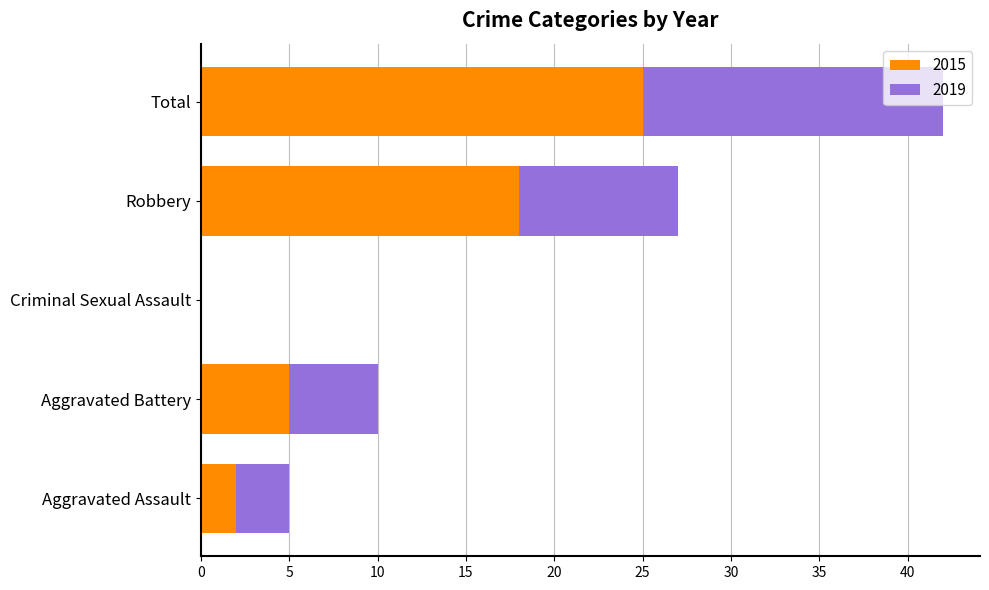

At which category is the sum across all series the highest?

Total